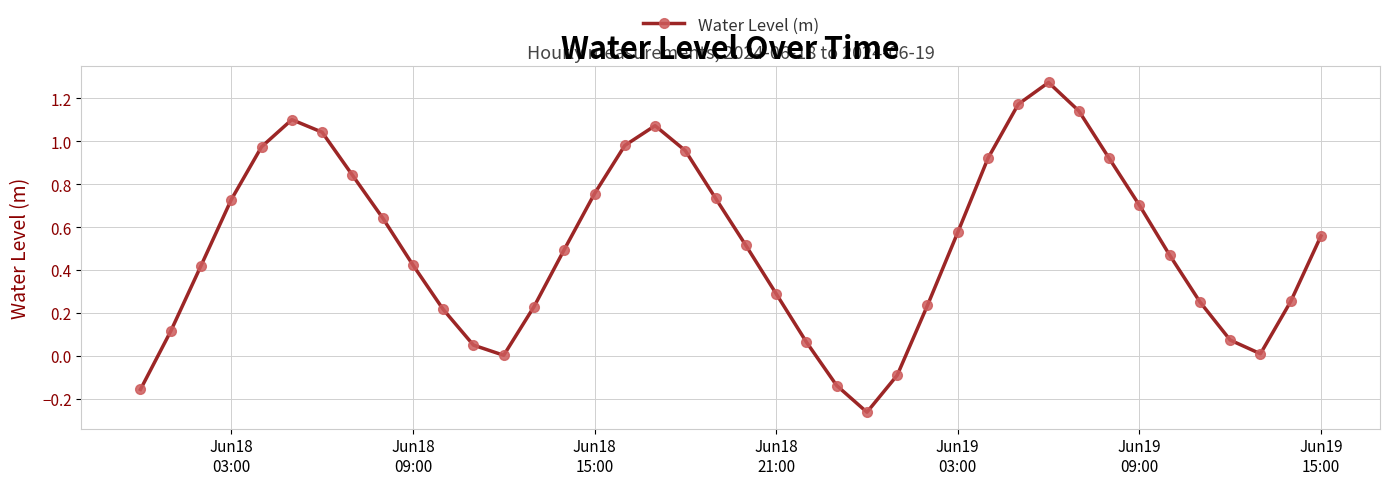

How many points are lower than both their immediate neighbors (excluding endpoints)?

3